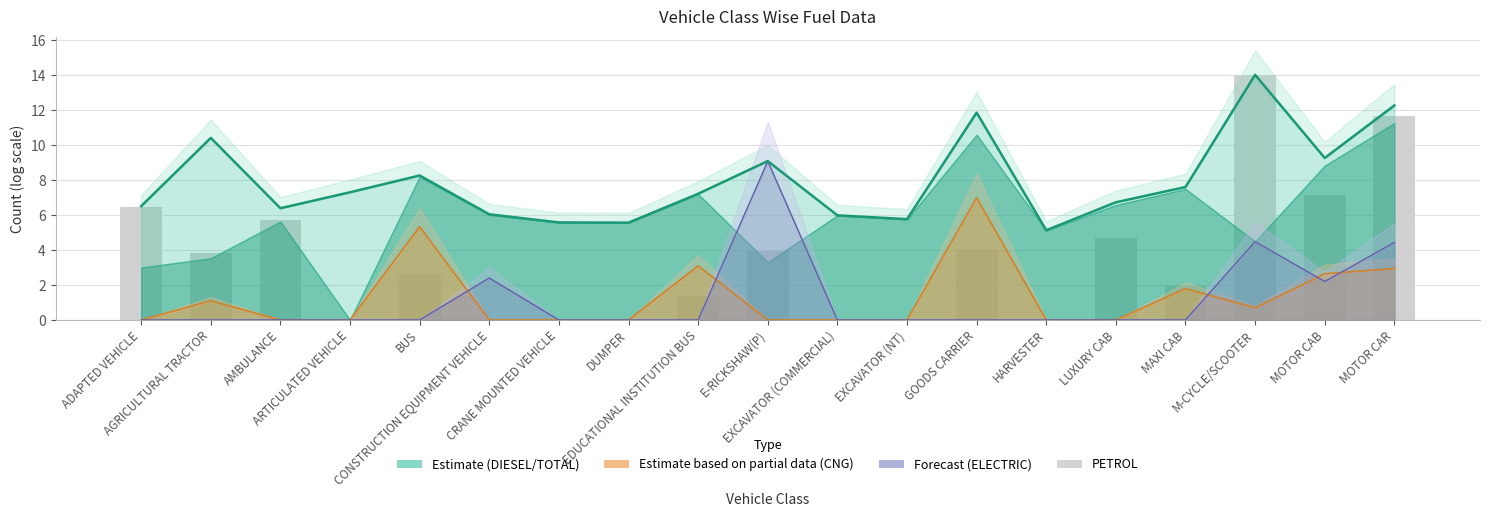

Which category has the lowest value across all series?

ARTICULATED VEHICLE